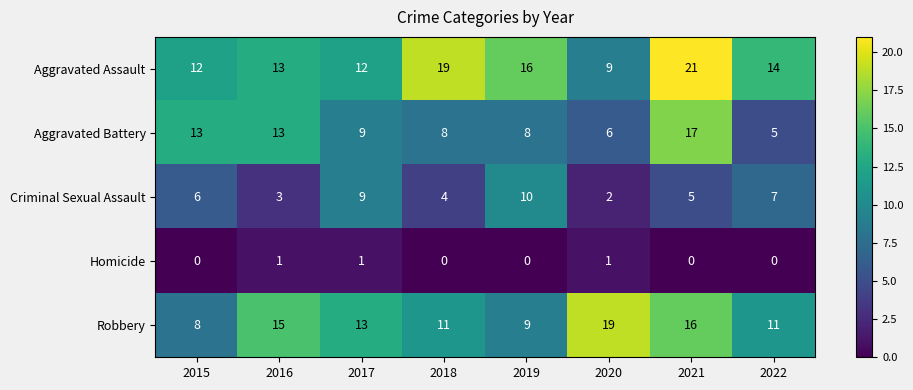

What is the total value across all series at 2019?

43